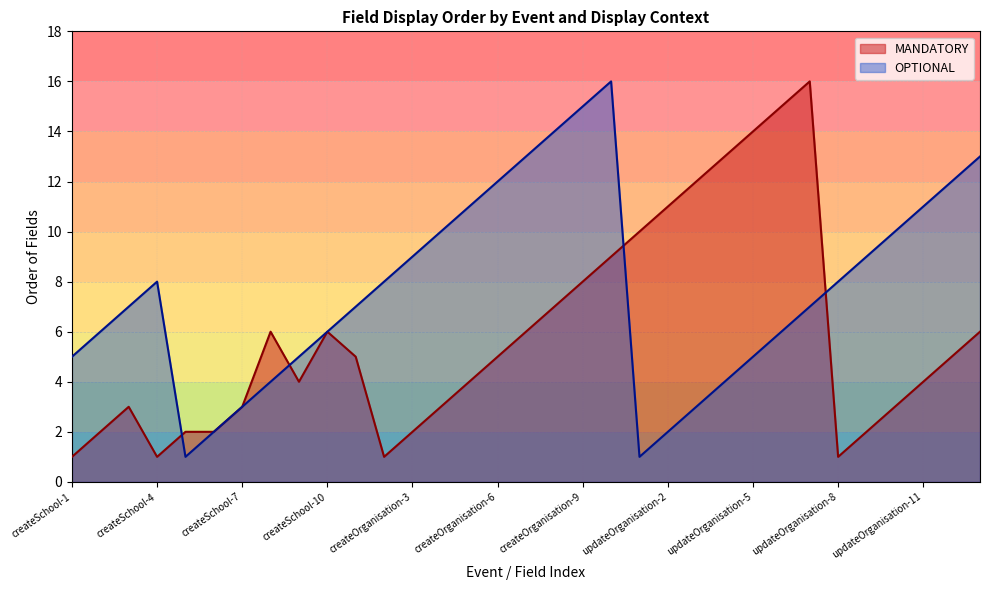

At which category does OPTIONAL reach its first local peak?

createSchool-4